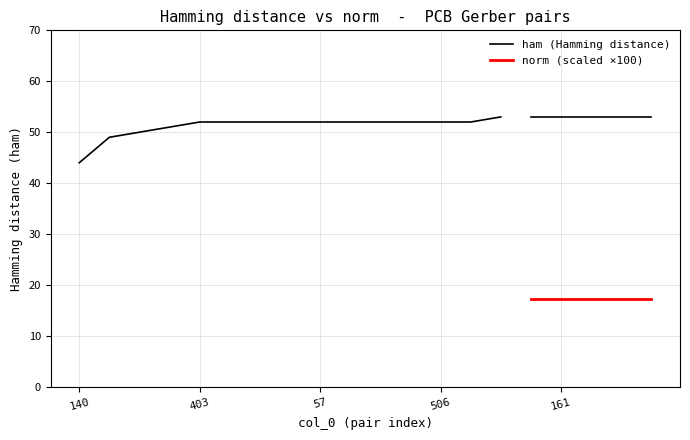

Which series has the widest spread of values?

ham